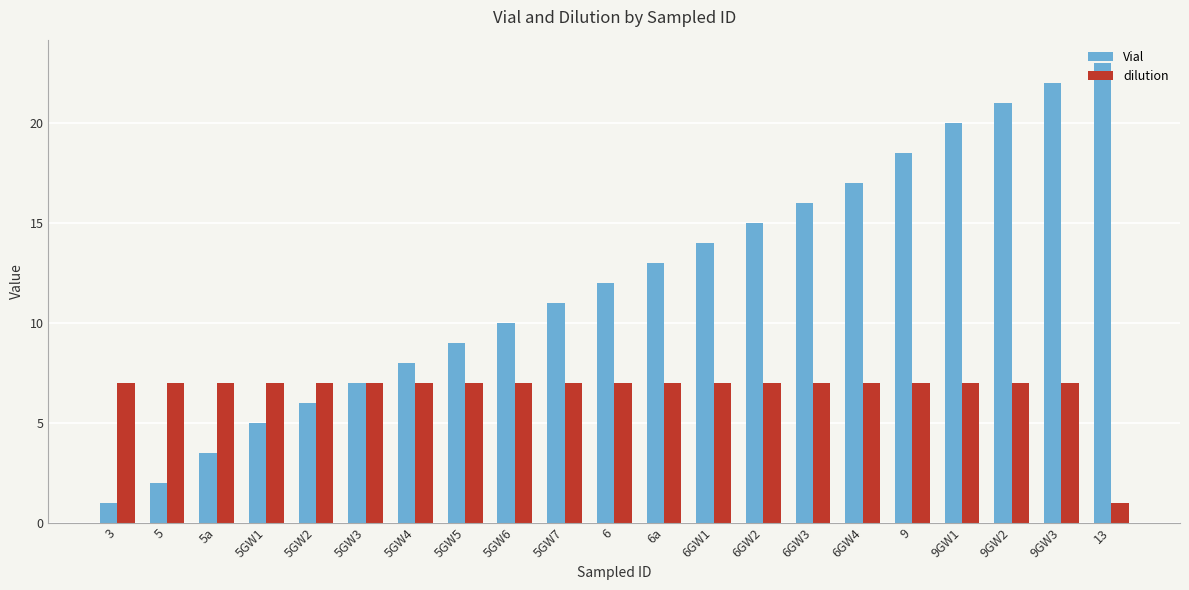

What is the sum of all dilution values?

141.0